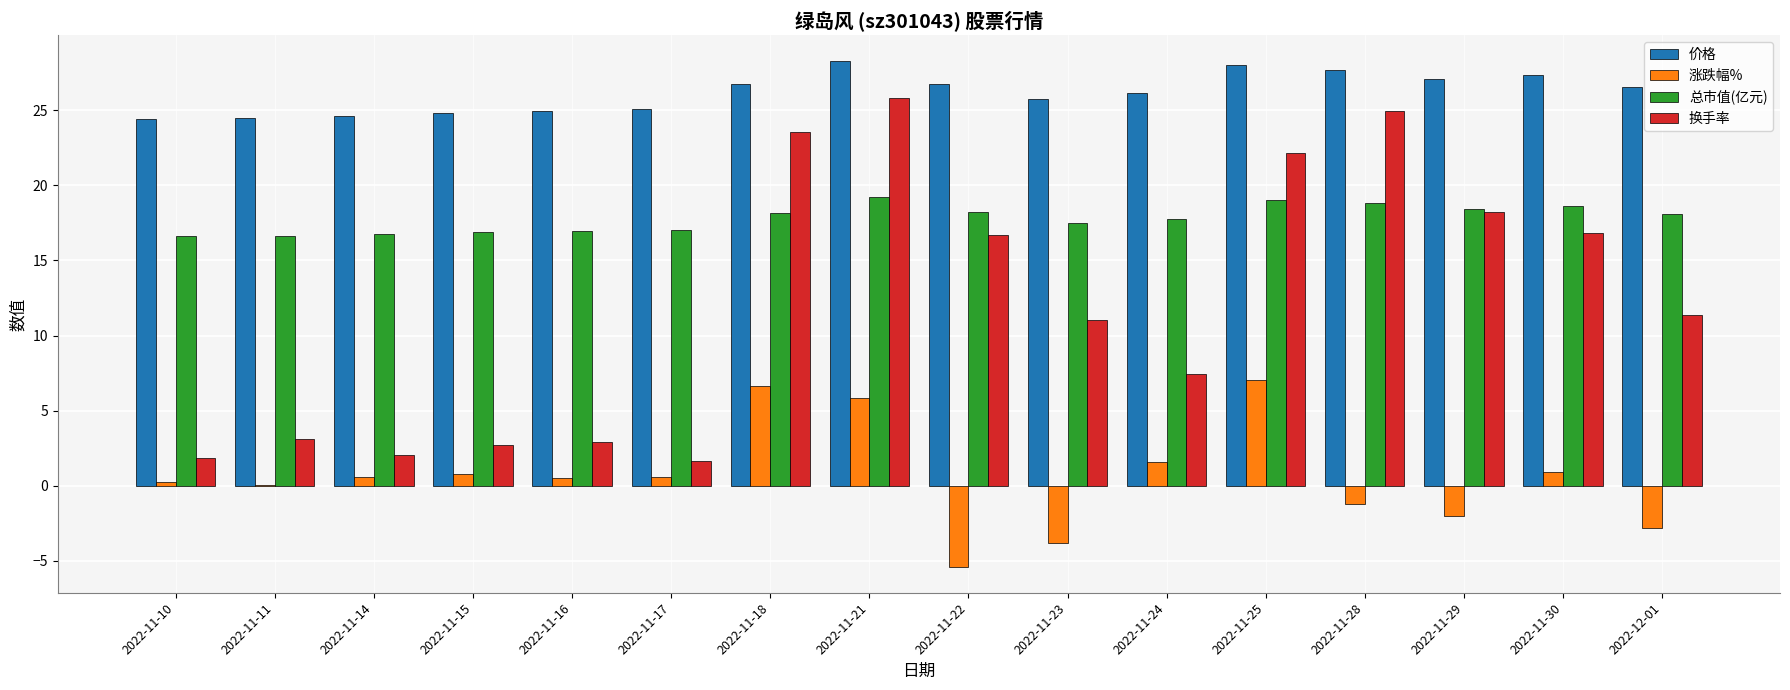

At which category is the sum across all series the highest?

2022-11-21